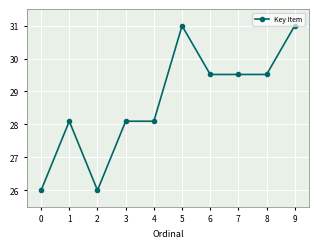

Does the chart have visible grid lines?

Yes